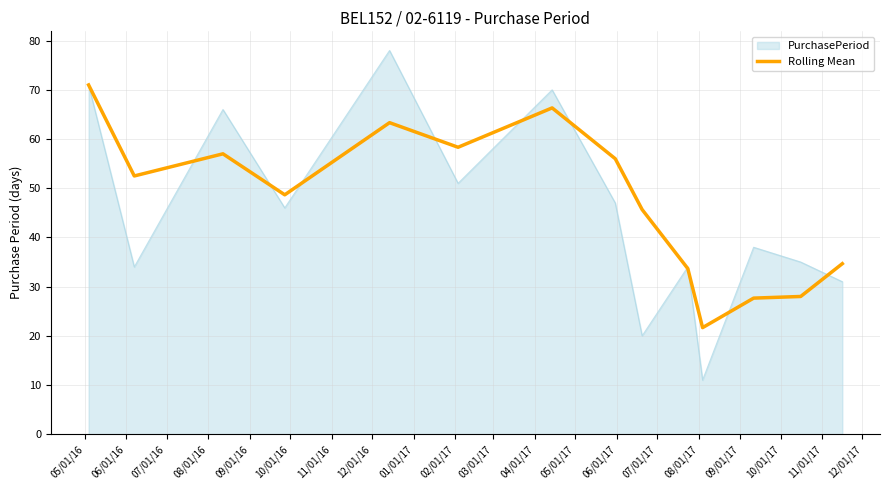

Rank the series by their maximum value, from lowest to highest.

Rolling Mean, PurchasePeriod